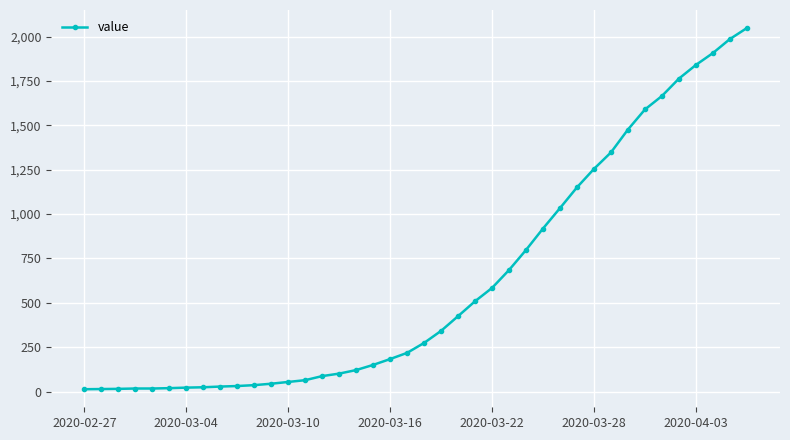

Is this an area chart (filled region under the line)?

No